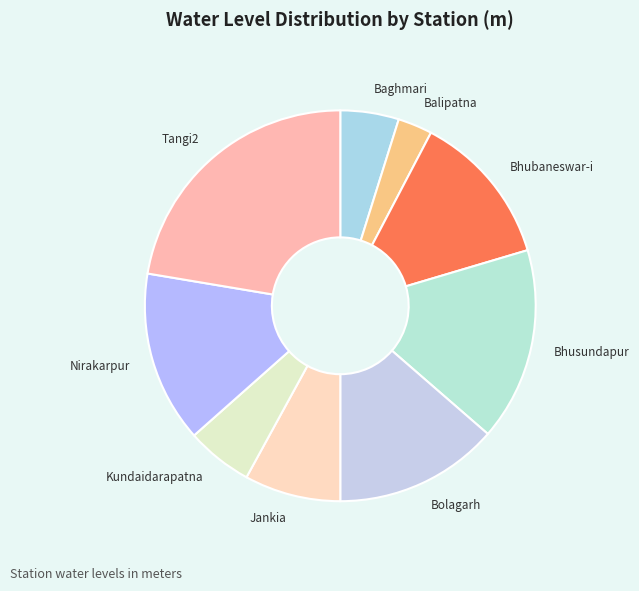

Is it true that Bhusundapur is 21% of the pie?

False